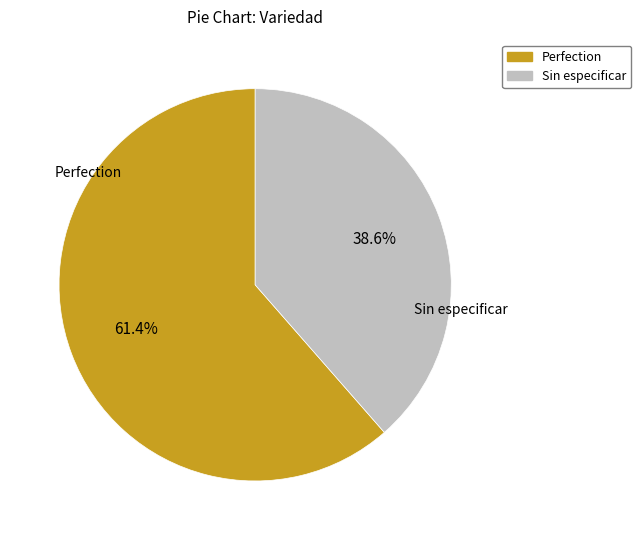

How many slices are in this pie chart?

2